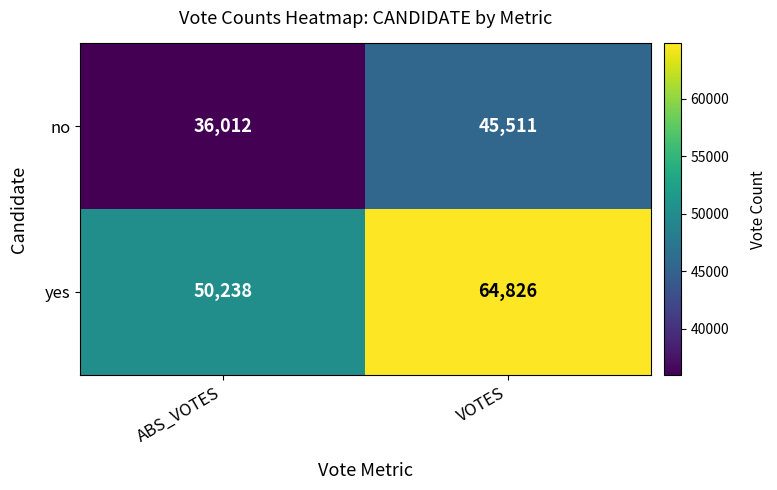

Reading left to right, transcribe all the data shown in this chart.

no: 36012	45511
yes: 50238	64826